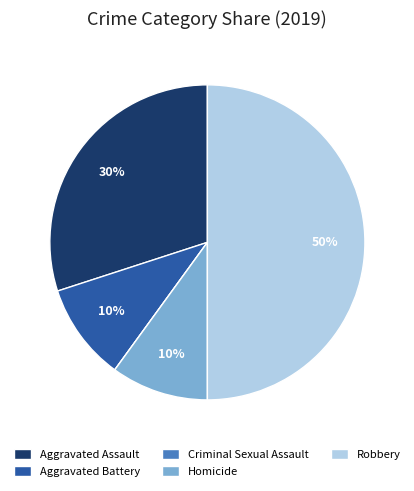

Between Robbery and Aggravated Assault, which is larger?

Robbery